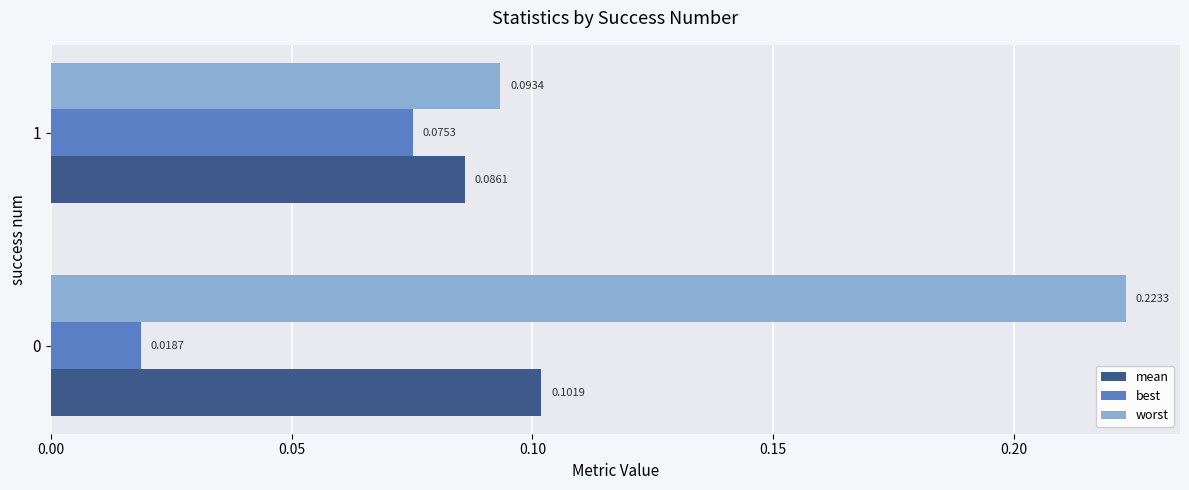

Which series has the largest total across all categories?

worst